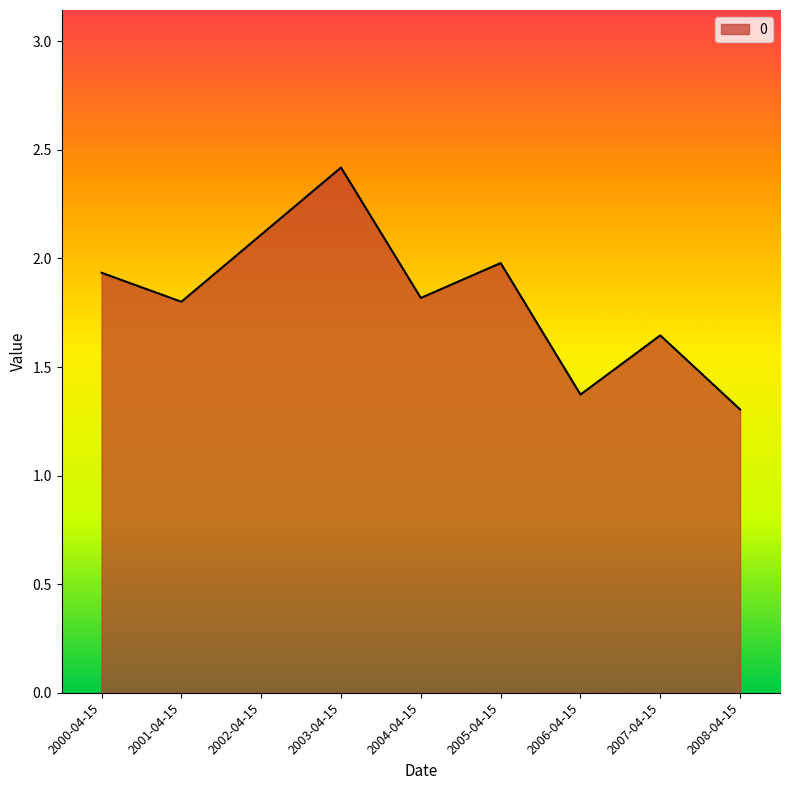

Where is the data nearest to the value 1?

2008-04-15